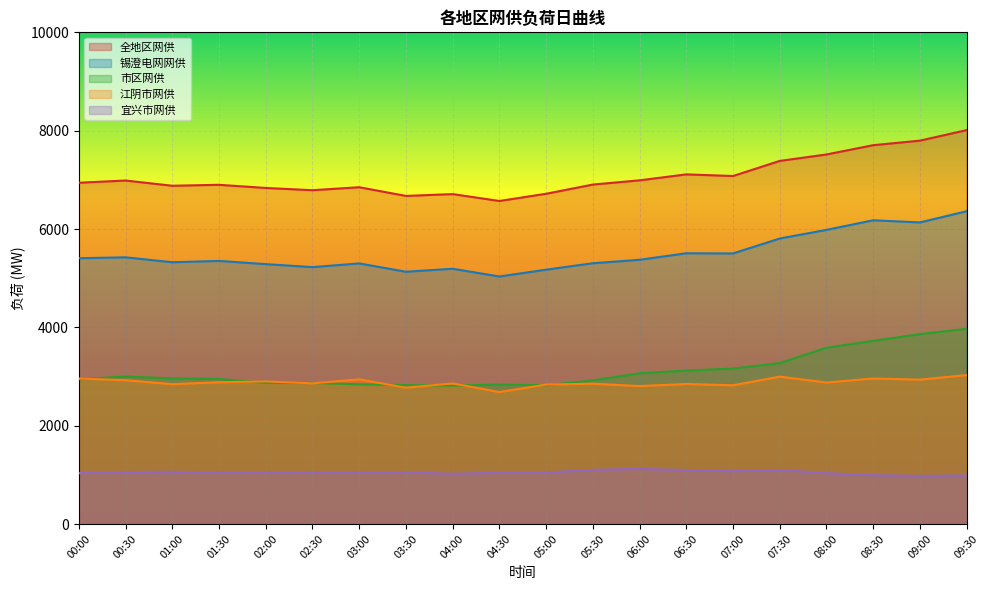

What is the total value across all series at 09:30?

22362